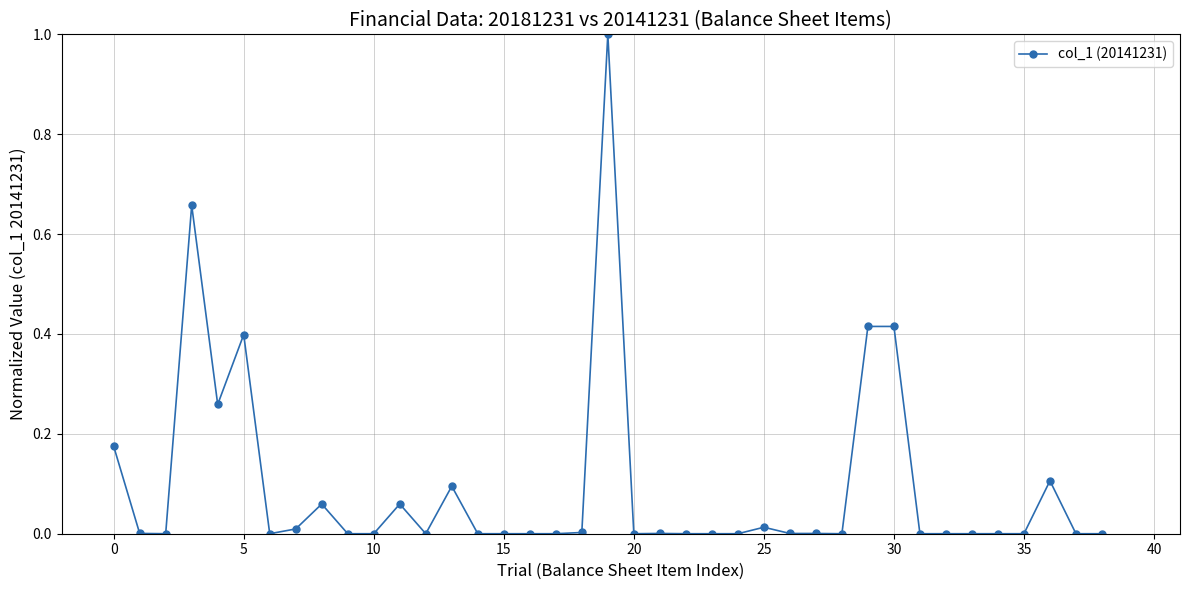

What is the greatest value displayed?

1.0